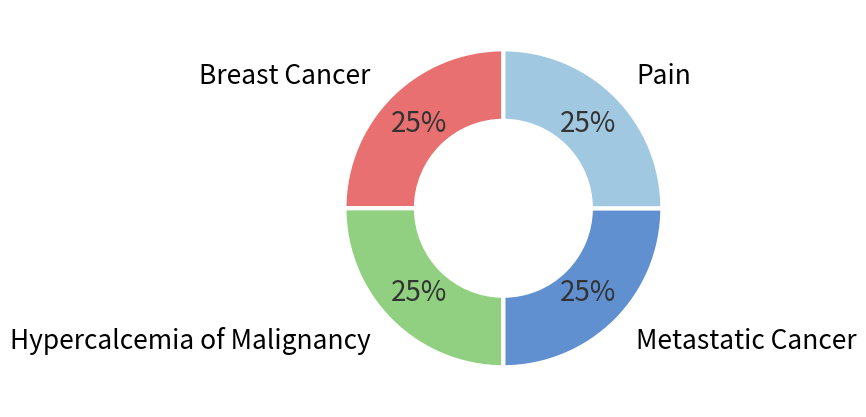

Does Hypercalcemia of Malignancy represent more than half of the total?

No